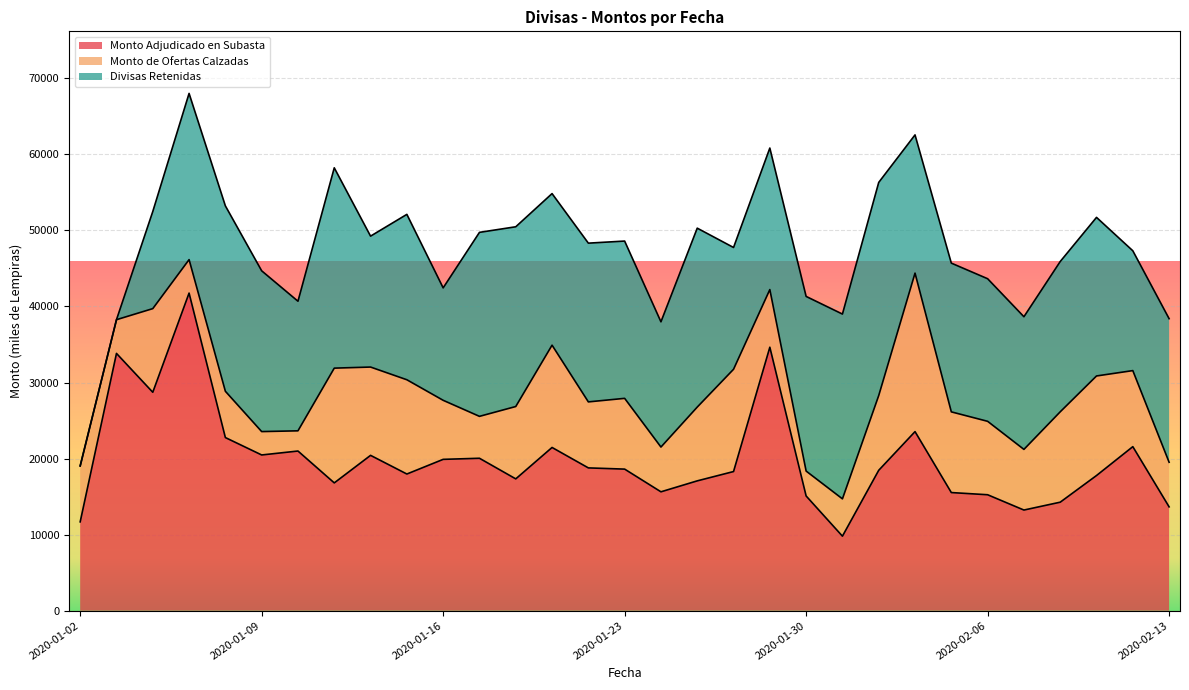

What is the maximum value for Divisas Retenidas?

28021.0